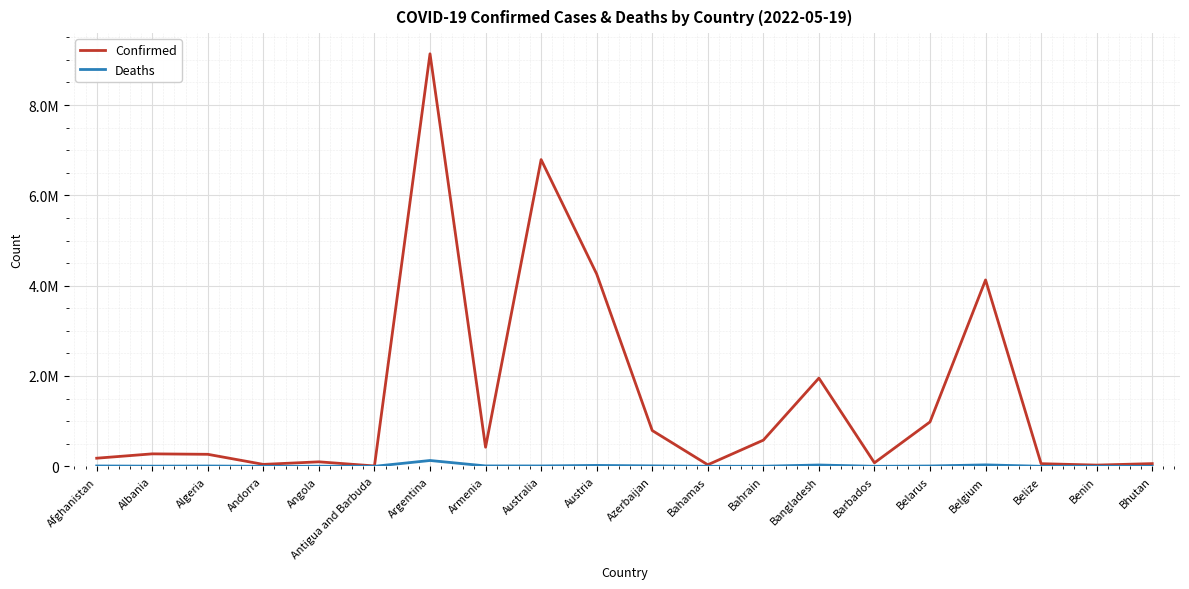

Is this an area chart (filled region under the line)?

No